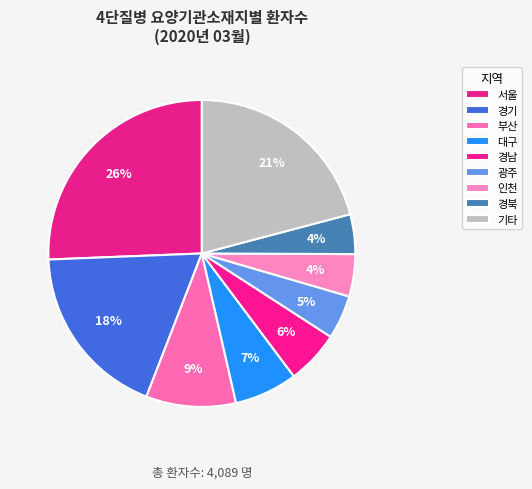

How many slices are in this pie chart?

9